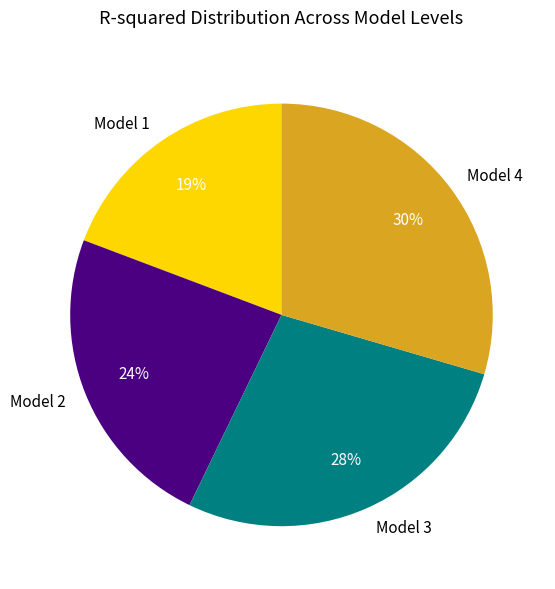

Is there a majority slice in this chart?

No